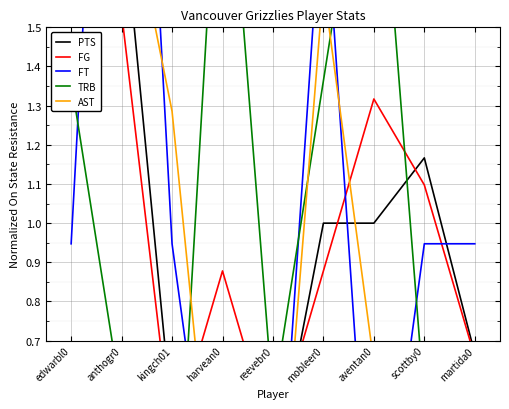

What is the highest value of the PTS series?

1.8